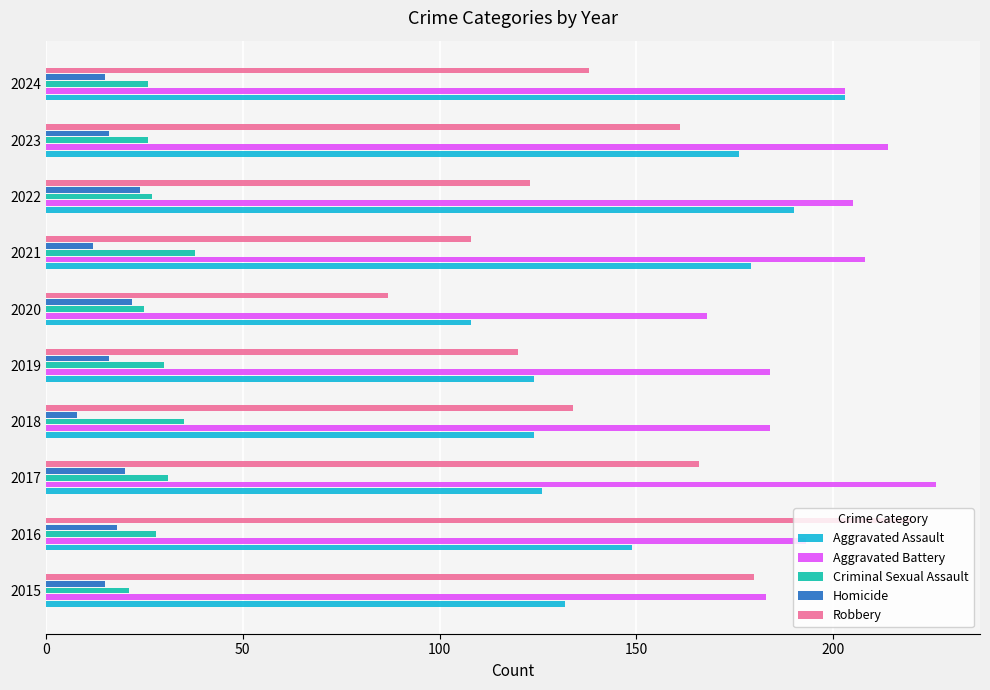

What are all the series names shown in the legend?

Aggravated Assault, Aggravated Battery, Criminal Sexual Assault, Homicide, Robbery